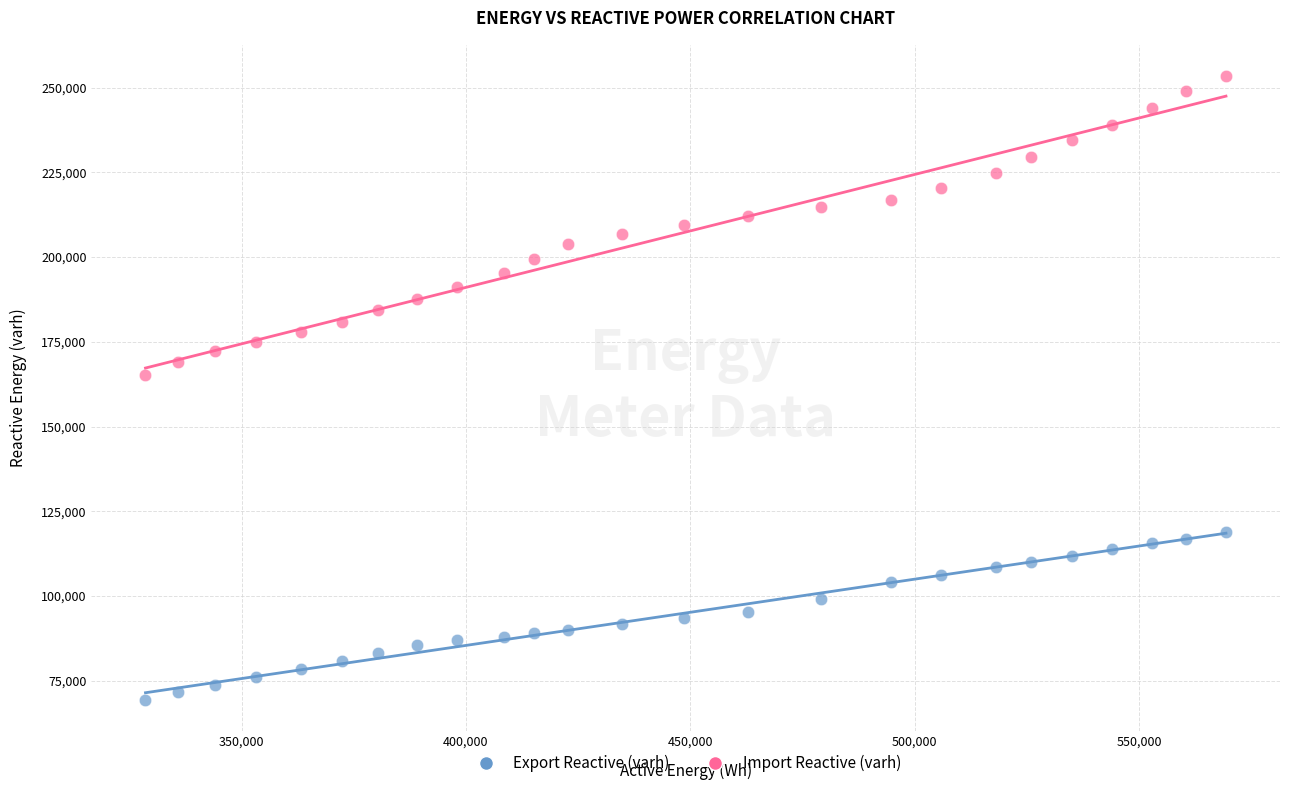

Which series contains the highest Y value?

Import Reactive (varh)